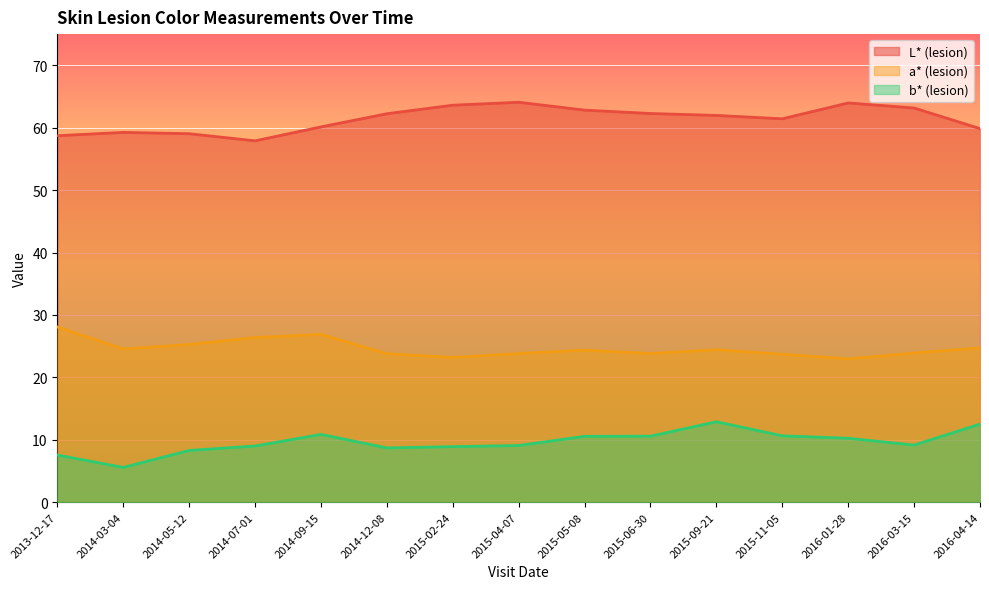

What is the highest value of the L* (lesion) series?

64.1